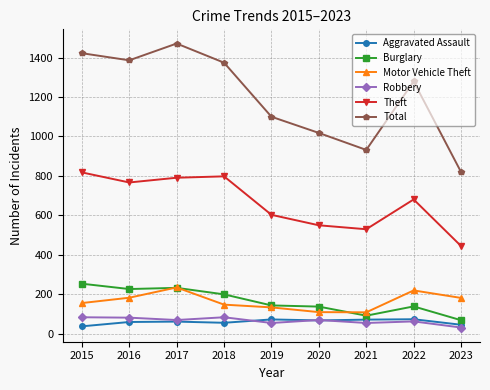

How many interior local valleys does the Theft series have?

2